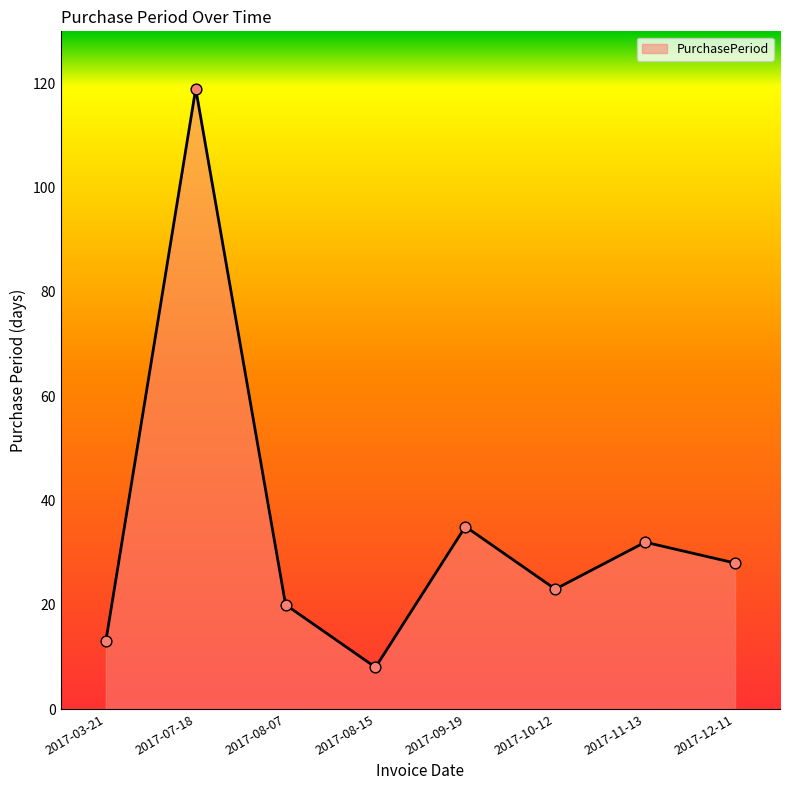

Which has a higher value, 2017-10-12 or 2017-12-11?

2017-12-11